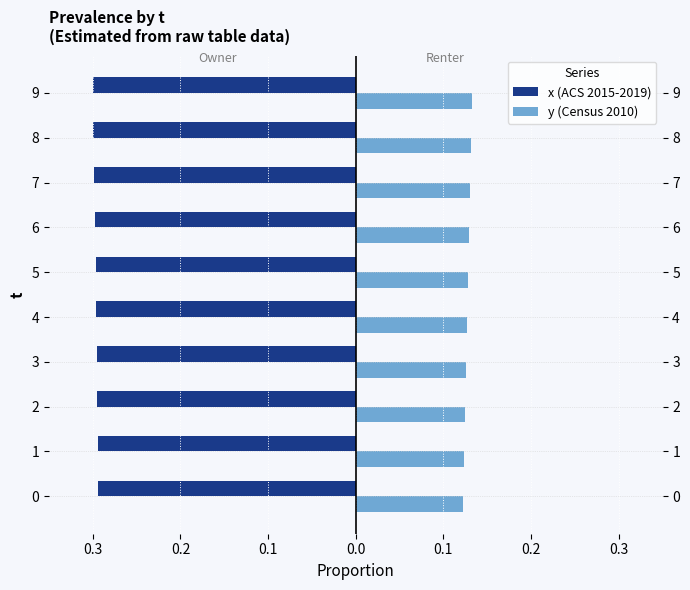

How many series are shown in this chart?

2